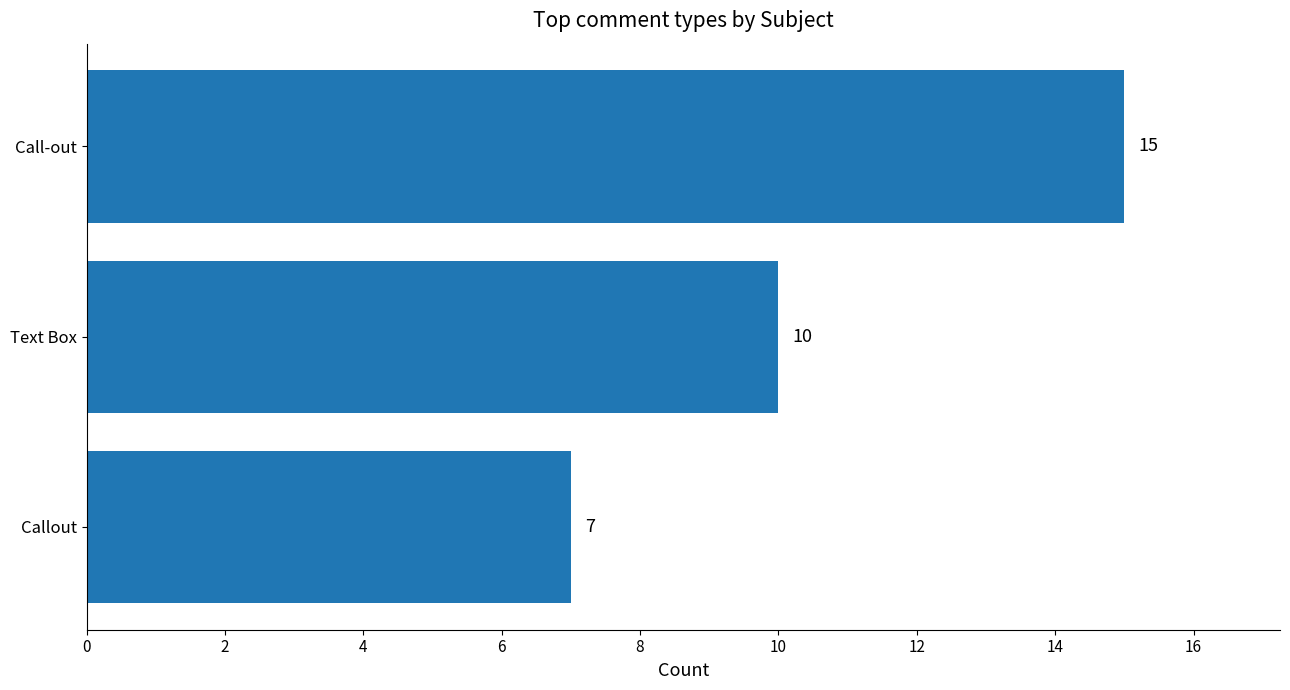

Are the bars horizontal?

Yes